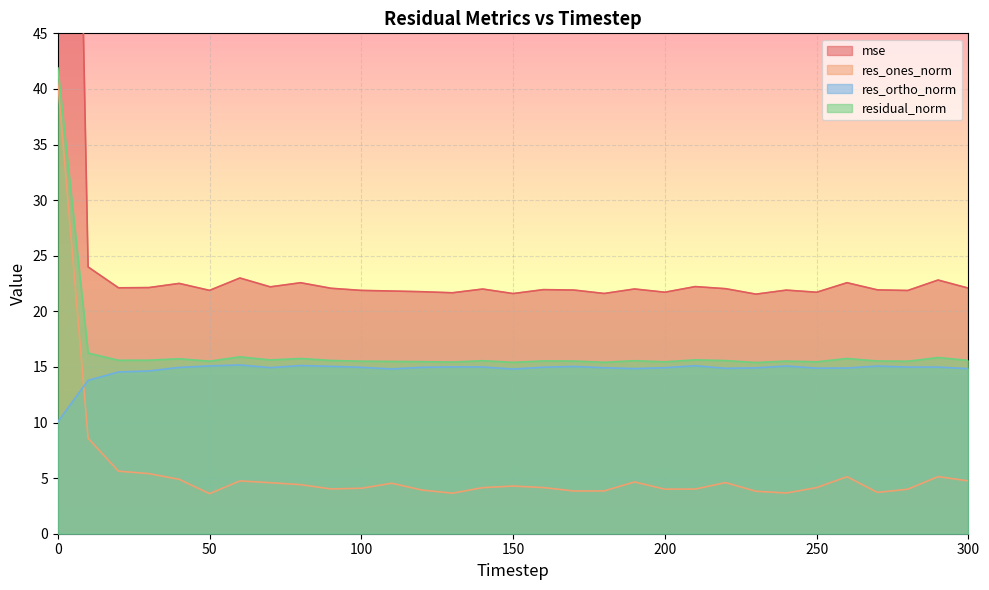

How many values in the res_ones_norm series are below 4?

8